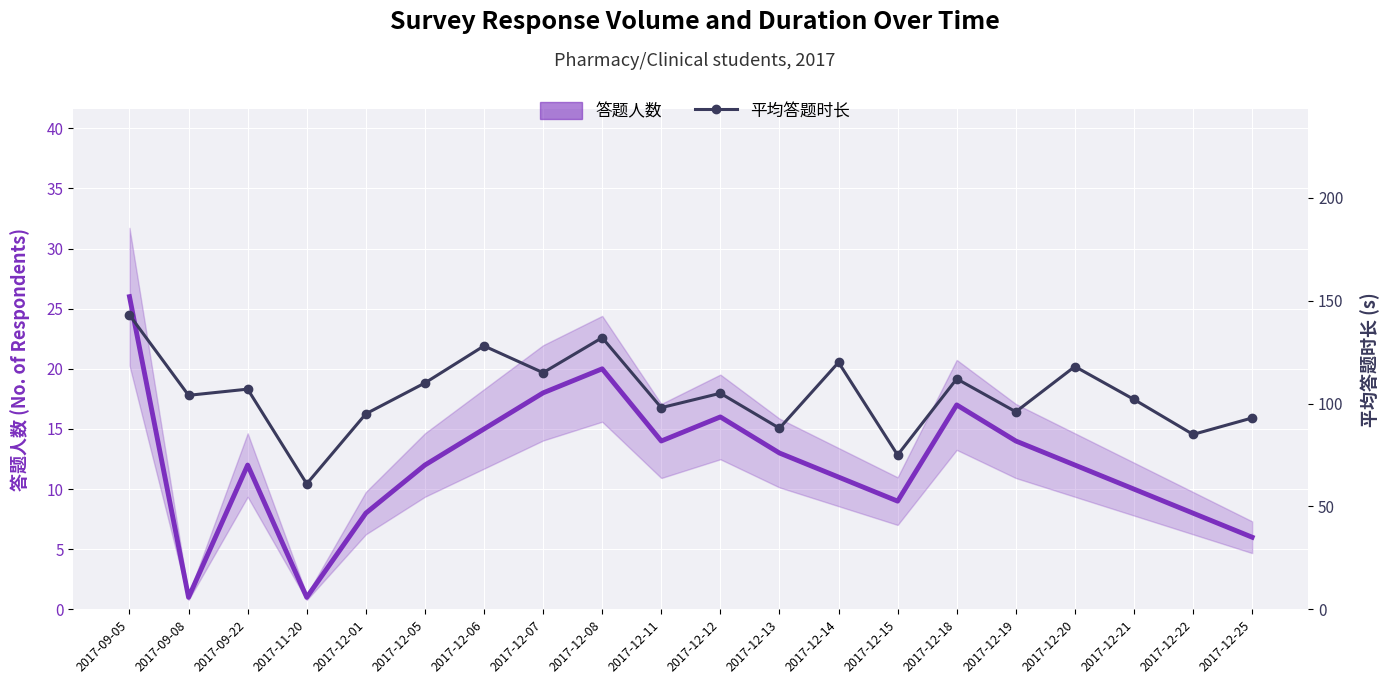

What is the highest value of the 答题人数 series?

26